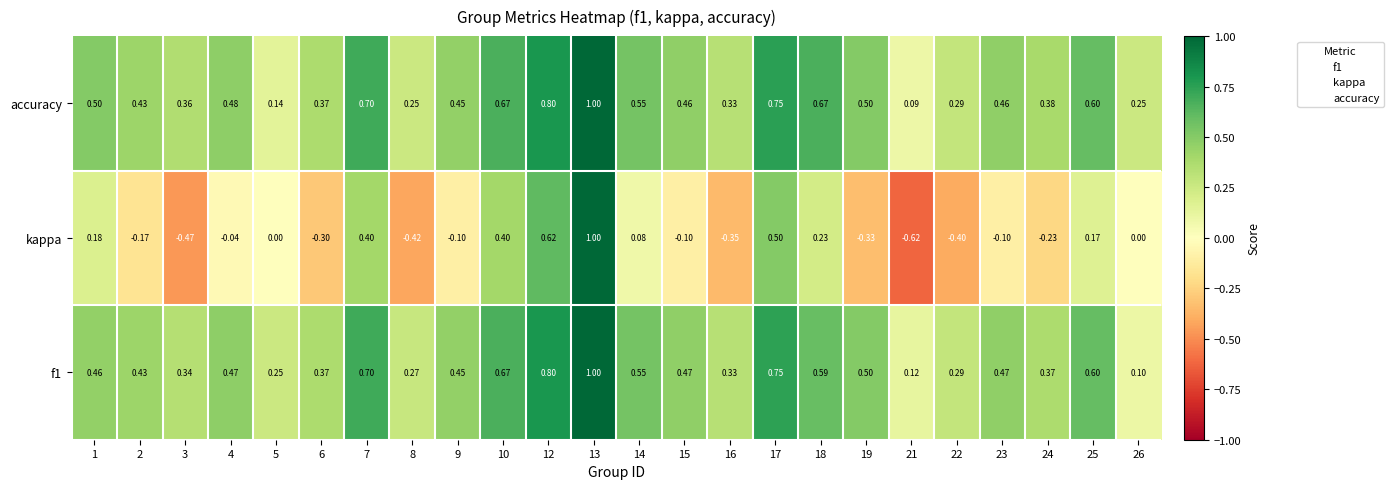

Which series has the largest total across all categories?

accuracy